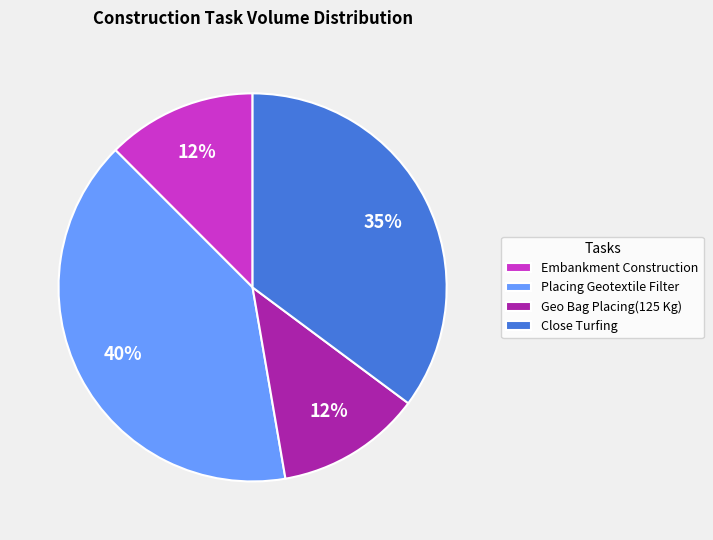

How many slices are in this pie chart?

4